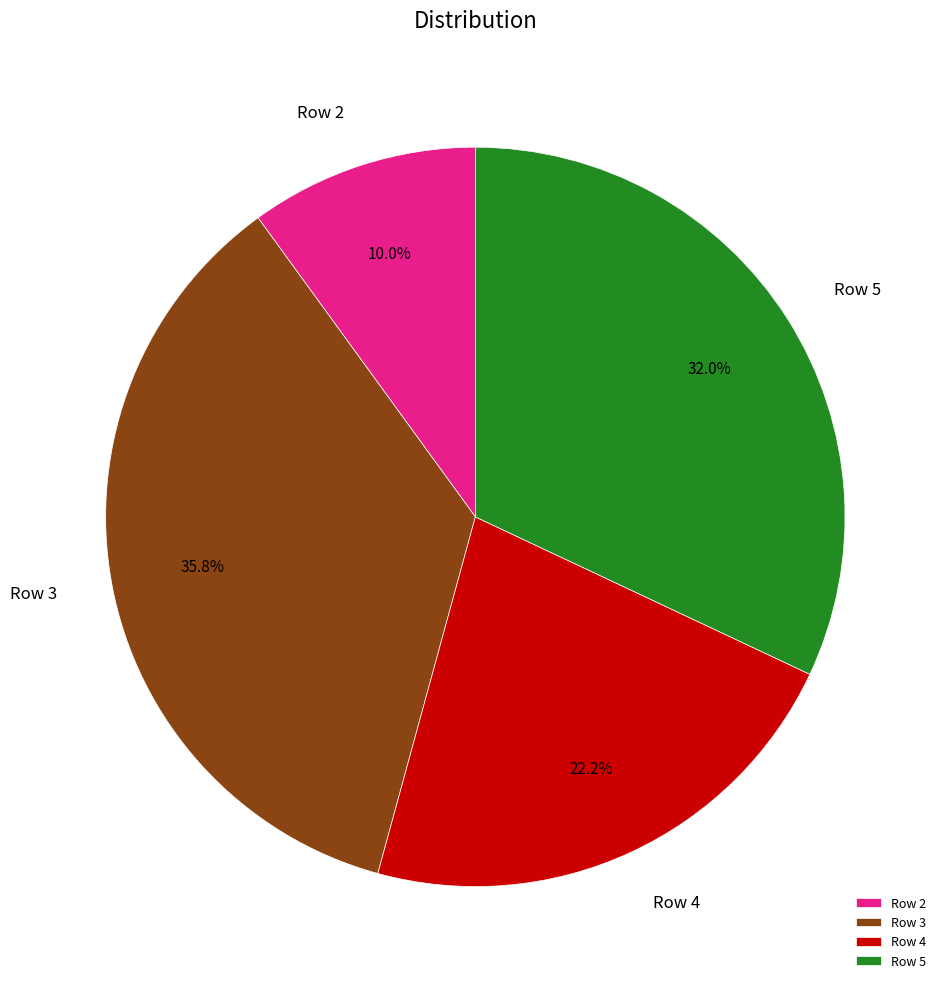

To the nearest percent, what percentage of the pie is Row 3?

36%